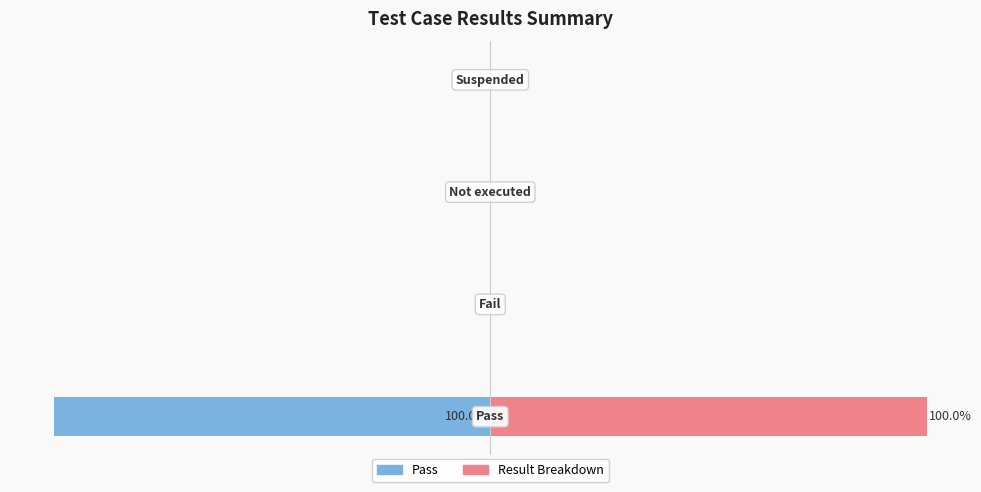

What is the value of the Pass bar at the 1st from the left?

-100